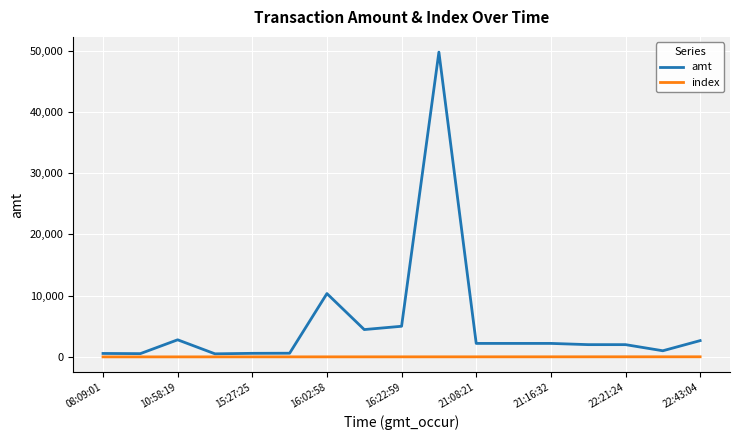

List the series in order of their peak value, lowest first.

index, amt